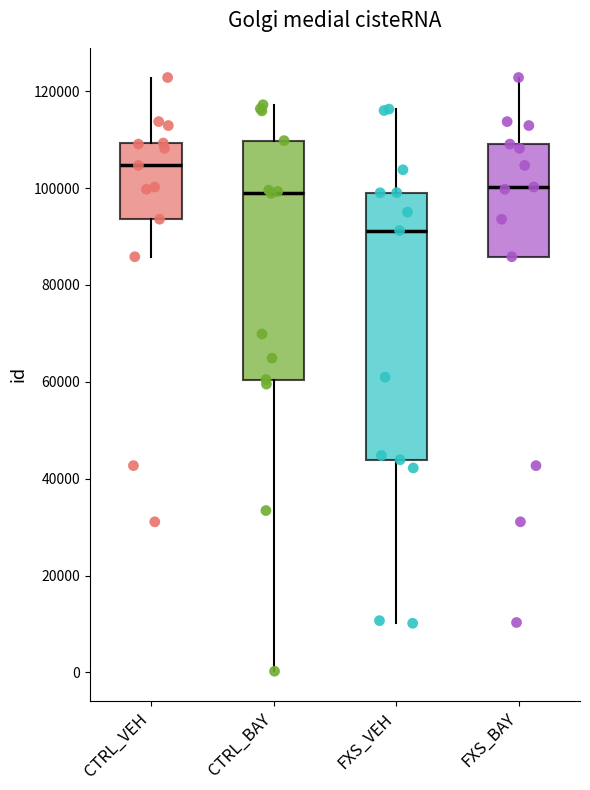

Where is the upper edge of the box for CTRL_VEH on the y-axis? The values are not printed on the chart, so give them approximately, as read against the axis.

110000